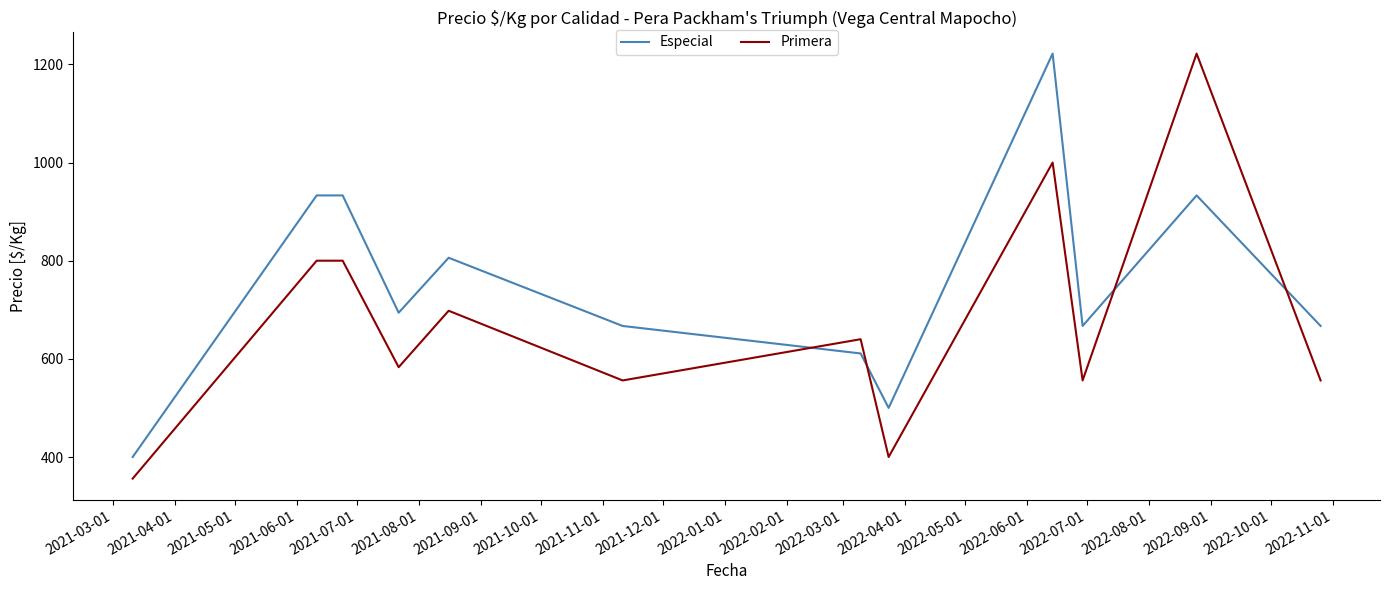

List the series in order of their overall mean, lowest first.

Primera, Especial